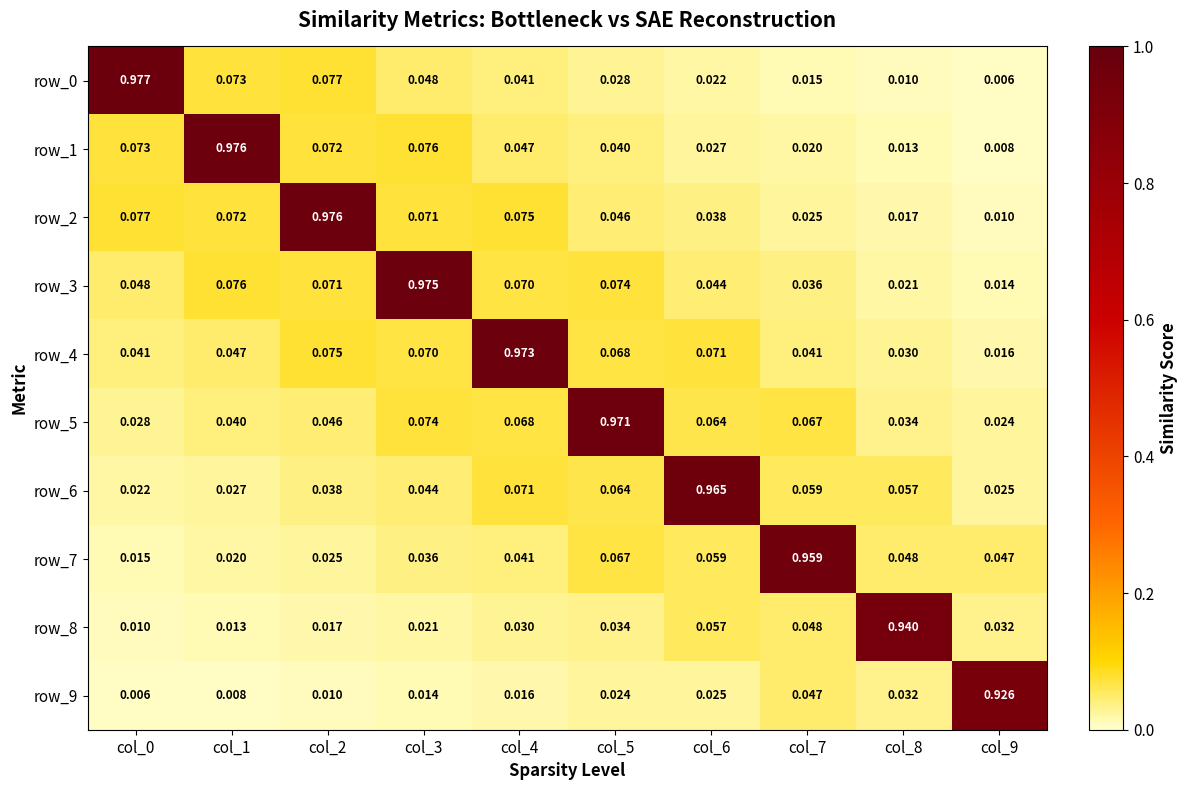

Is the value of row_0 at col_9 greater than the value of row_8 at col_9?

No